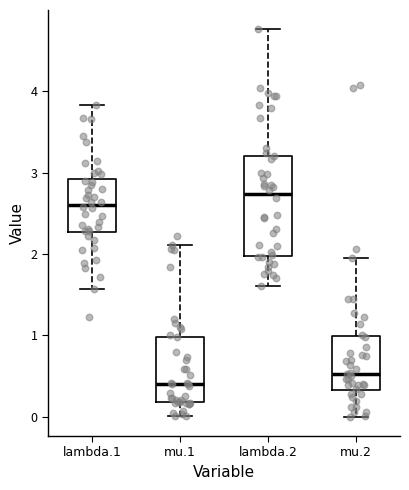

Reading left to right, read every box against the y-axis: the position of its median line, the range the box covers, and the ends of its whiskers. The values are not printed on the chart, so give them approximately, as read against the axis.

lambda.1: median 2.6, box 2.3 to 2.9, whiskers 1.6 to 3.8
mu.1: median 0.4, box 0.2 to 1.0, whiskers 0.0 to 2.1
lambda.2: median 2.7, box 2.0 to 3.2, whiskers 1.6 to 4.8
mu.2: median 0.5, box 0.3 to 1.0, whiskers 0.0 to 2.0